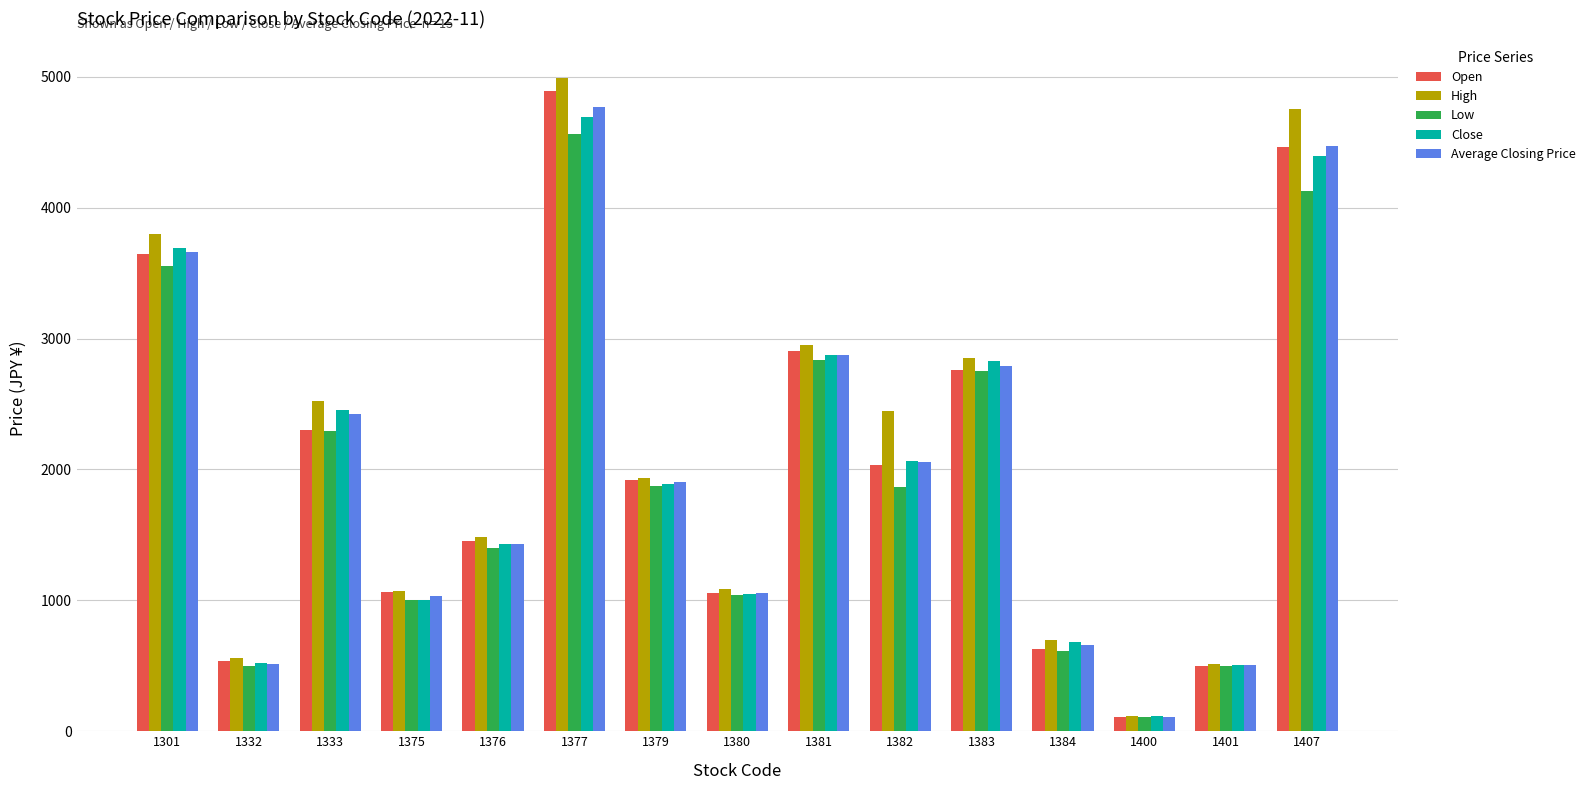

Which series has the largest total across all categories?

High